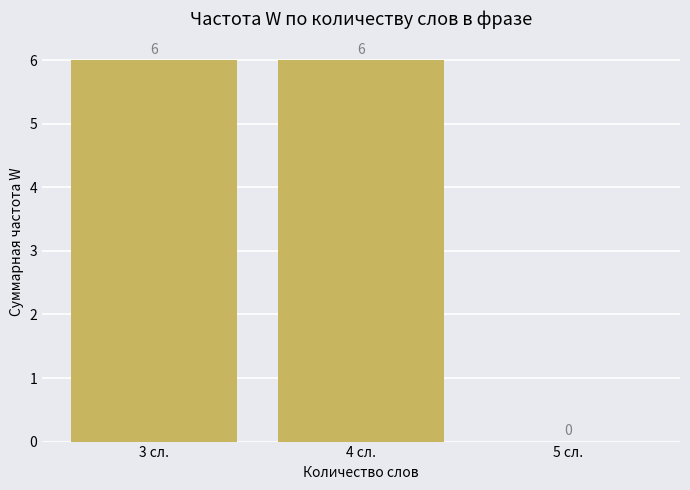

What is the maximum value shown in the chart?

6